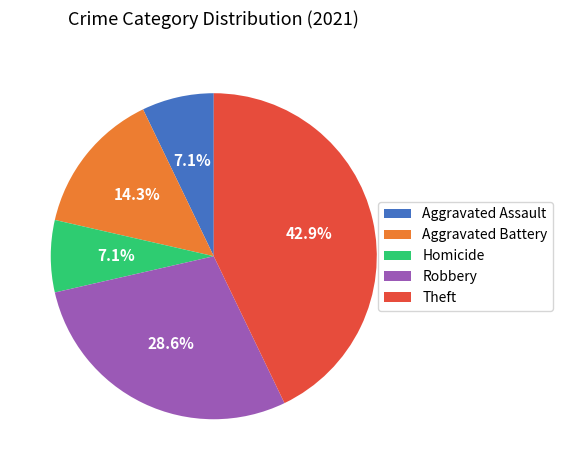

To the nearest percent, what percentage of the pie is Homicide?

7%